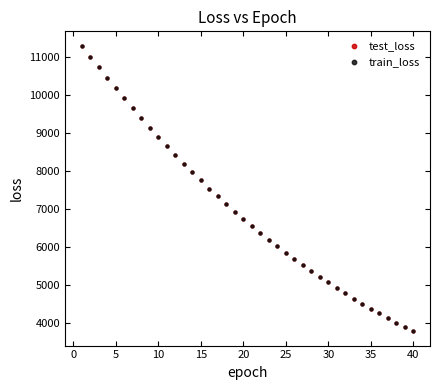

What are all the series names shown in the legend?

test_loss, train_loss